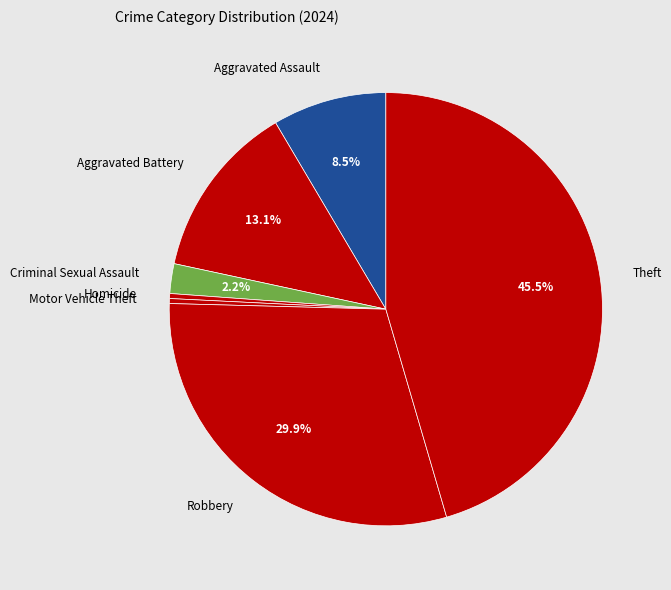

Does any single category account for the majority?

No